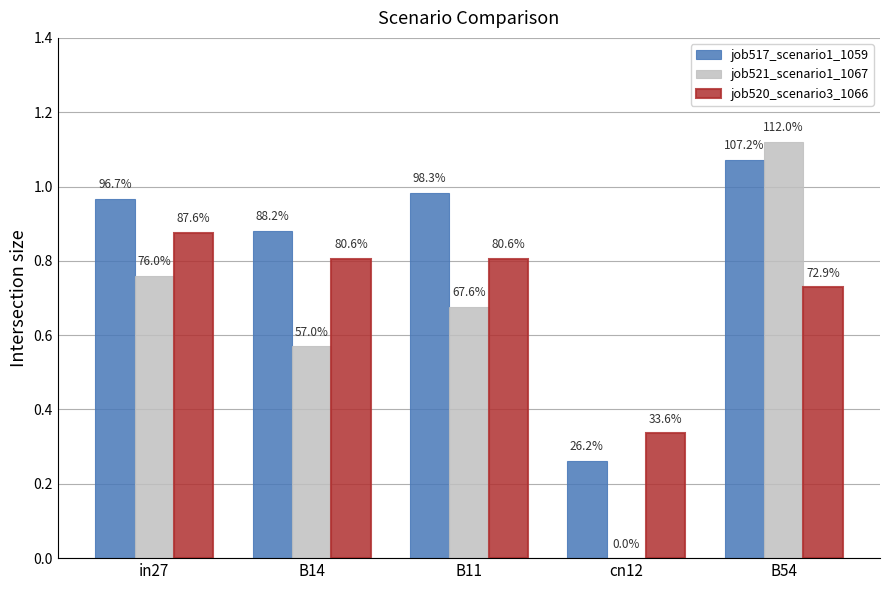

What are all the series names shown in the legend?

job517_scenario1_1059, job521_scenario1_1067, job520_scenario3_1066